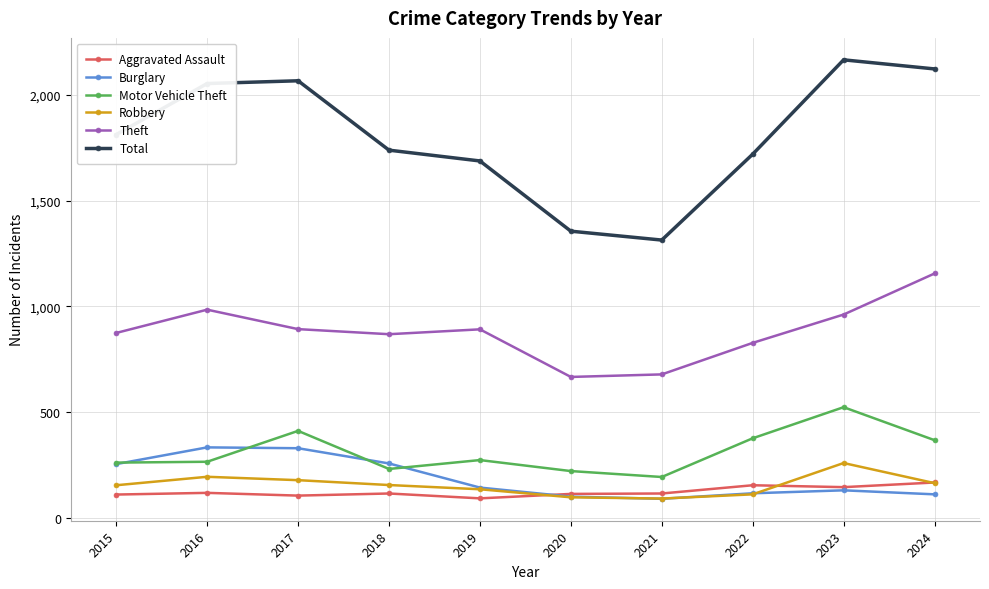

True or false: Aggravated Assault and Robbery cross at least once.

True